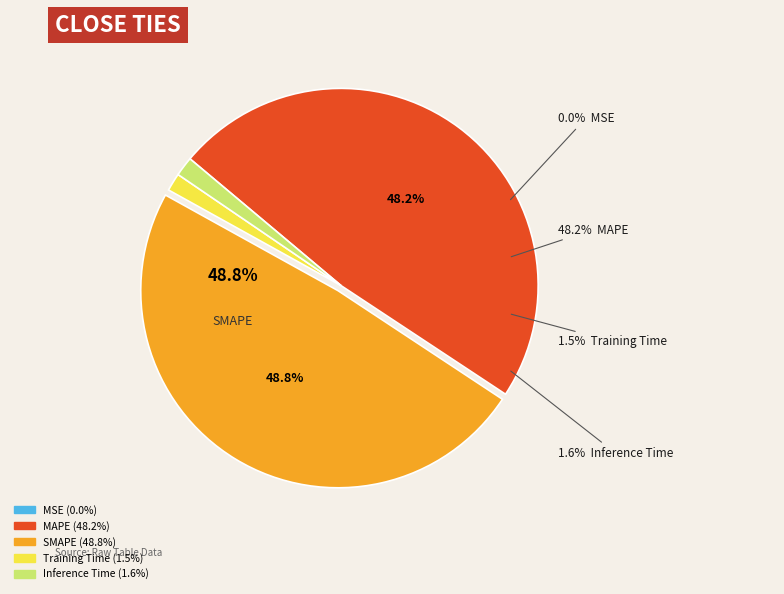

To the nearest percent, what is the average slice percentage?

20%